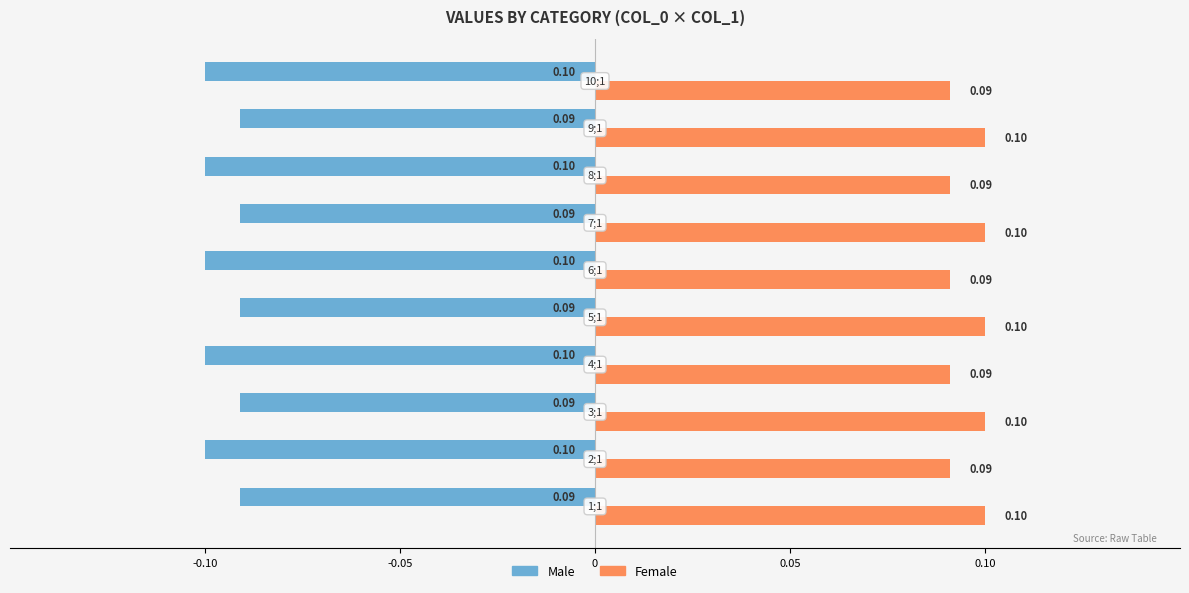

At how many categories does at least one series exceed 0?

10